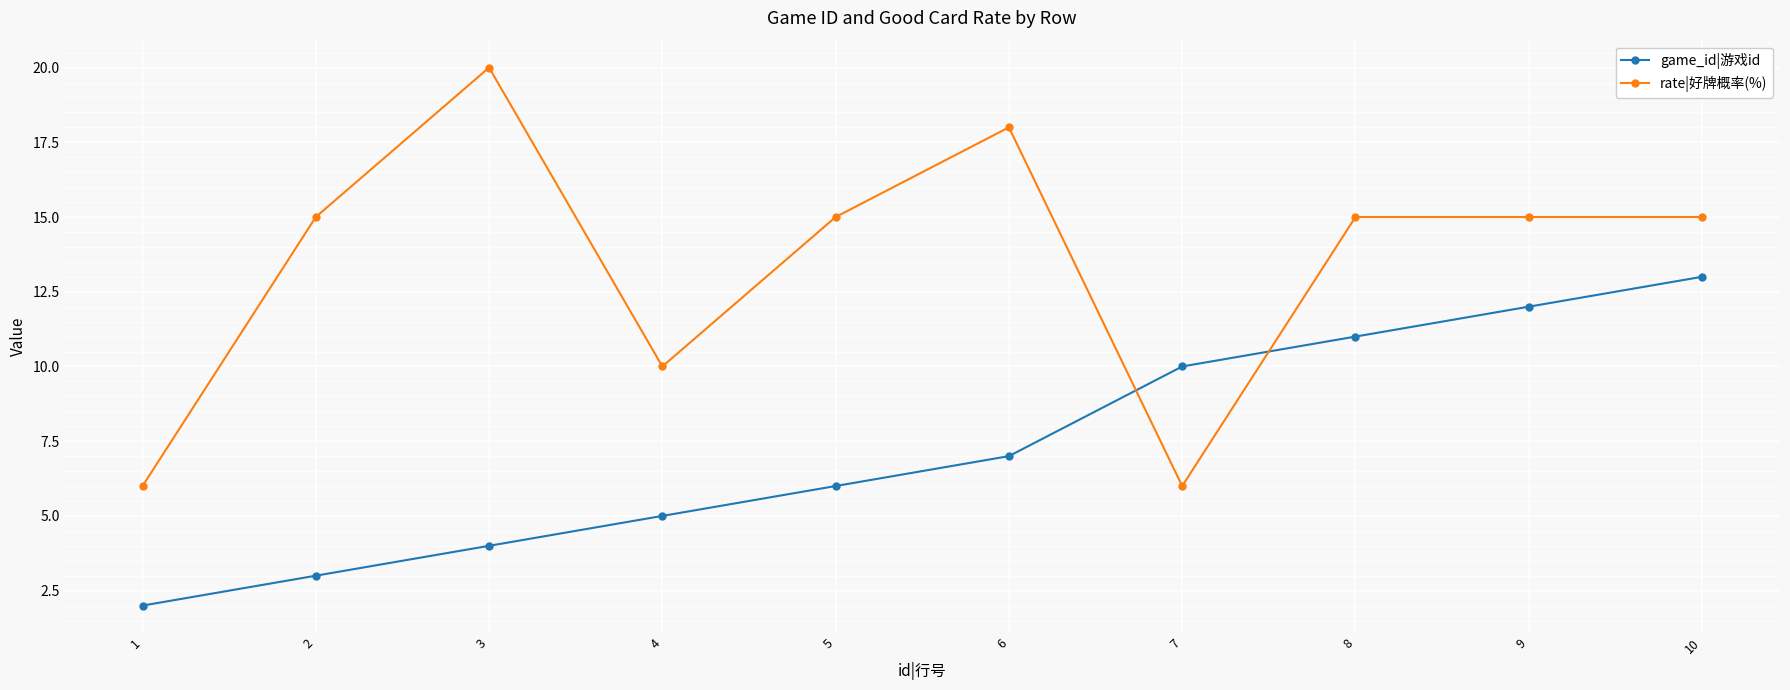

At which category does rate|好牌概率(%) reach its first local peak?

3